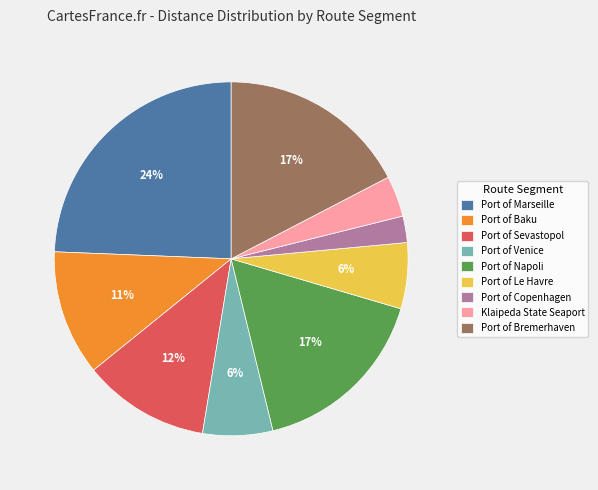

Which has a higher value, Port of Bremerhaven or Port of Le Havre?

Port of Bremerhaven